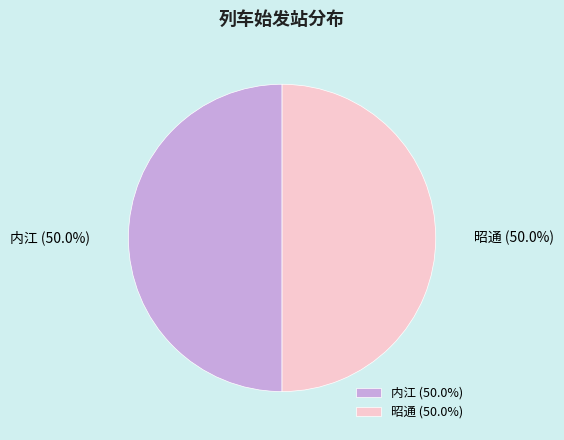

How much of the chart is everything except 内江?

50.0%